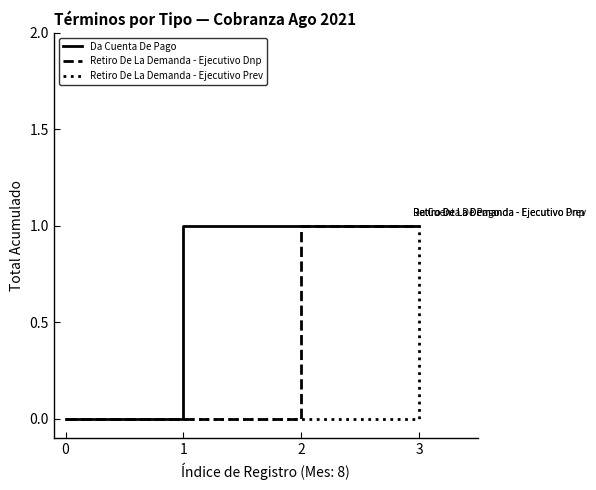

Is it true that Da Cuenta De Pago equals 1 at 2?

True